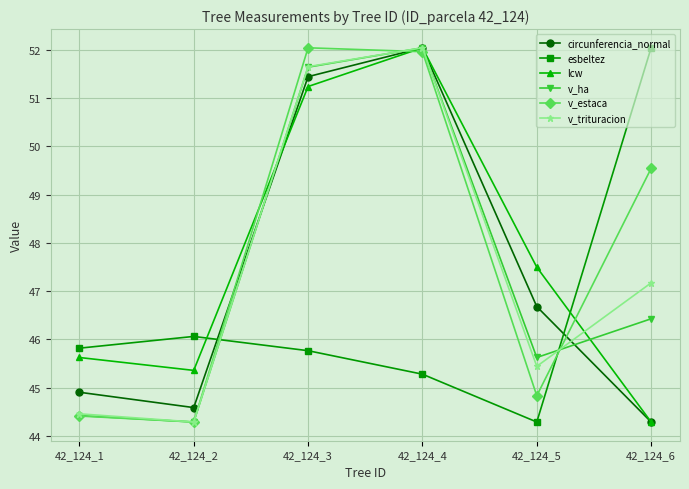

How many data points in v_ha are above 46?

3